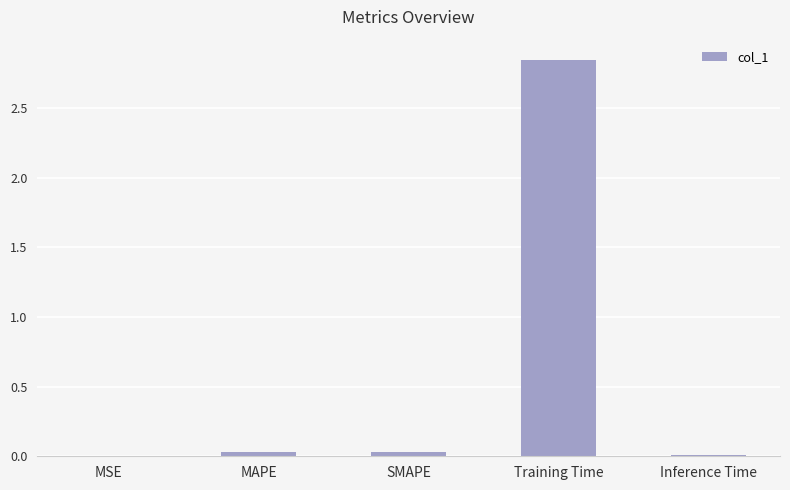

True or false: the data shows 0.0 at Inference Time.

True